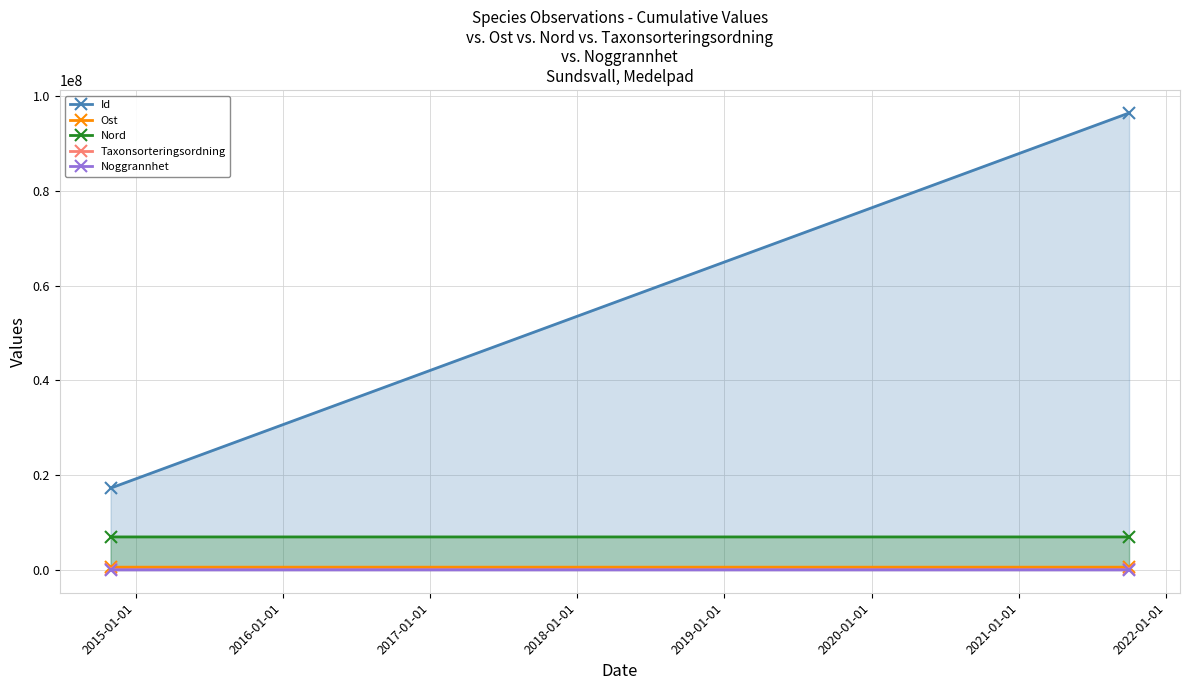

What is the minimum value shown in the chart?

25.0